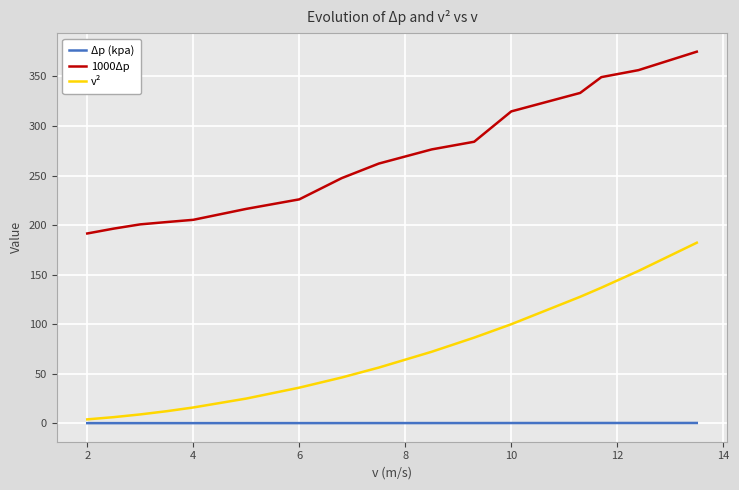

What are all the series names shown in the legend?

Δp (kpa), 1000Δp, v²